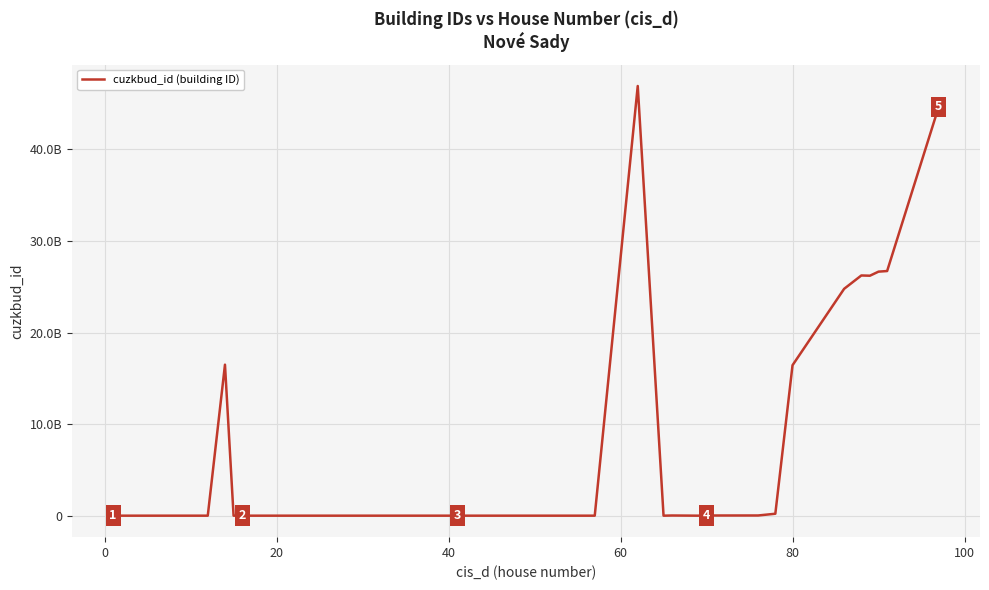

Reading left to right, transcribe all the data shown in this chart.

49867744	49836744	49839744	49840744	49870744	49905744	49842744	49843744	16515278010	49850744	49846744	49847744	49862744	49855744	49863744	49871744	49866744	49832744	49852744	49861744	49835744	49831744	49859744	49849744	49845744	49829744	46901253010	49906744	68976744	49908744	69096744	70742744	260858746	16454855010	24785629010	26241306010	26215279010	26659419010	26724373010	44636117010